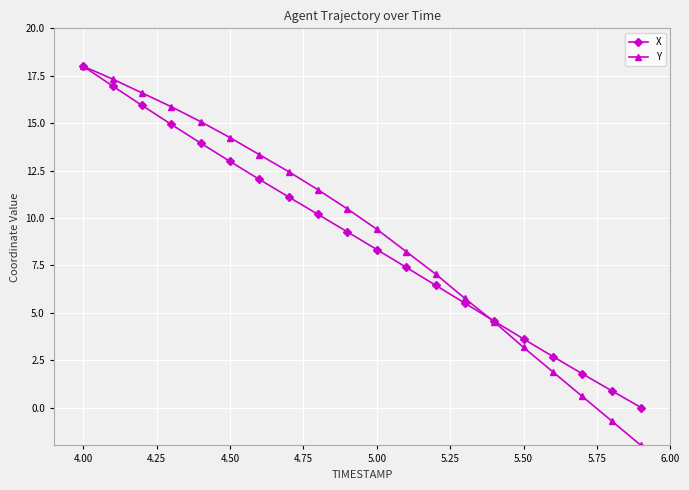

What is the value of the X point at the 7th from the left?

12.0